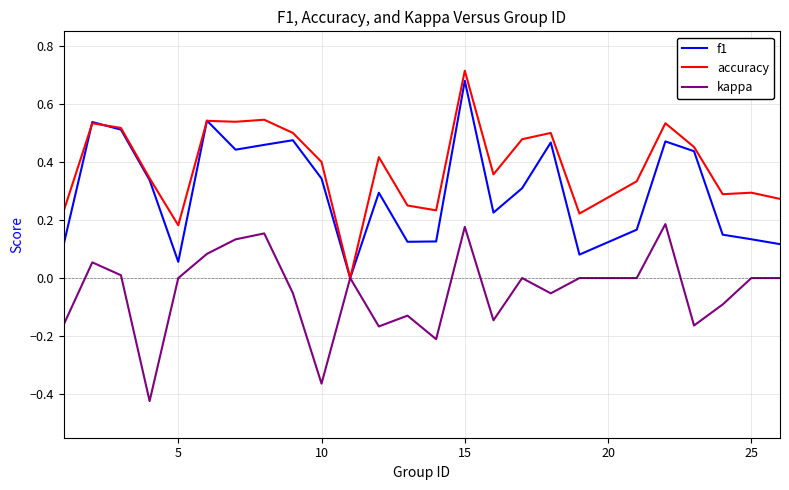

True or false: kappa has more than 2 interior local peaks.

True